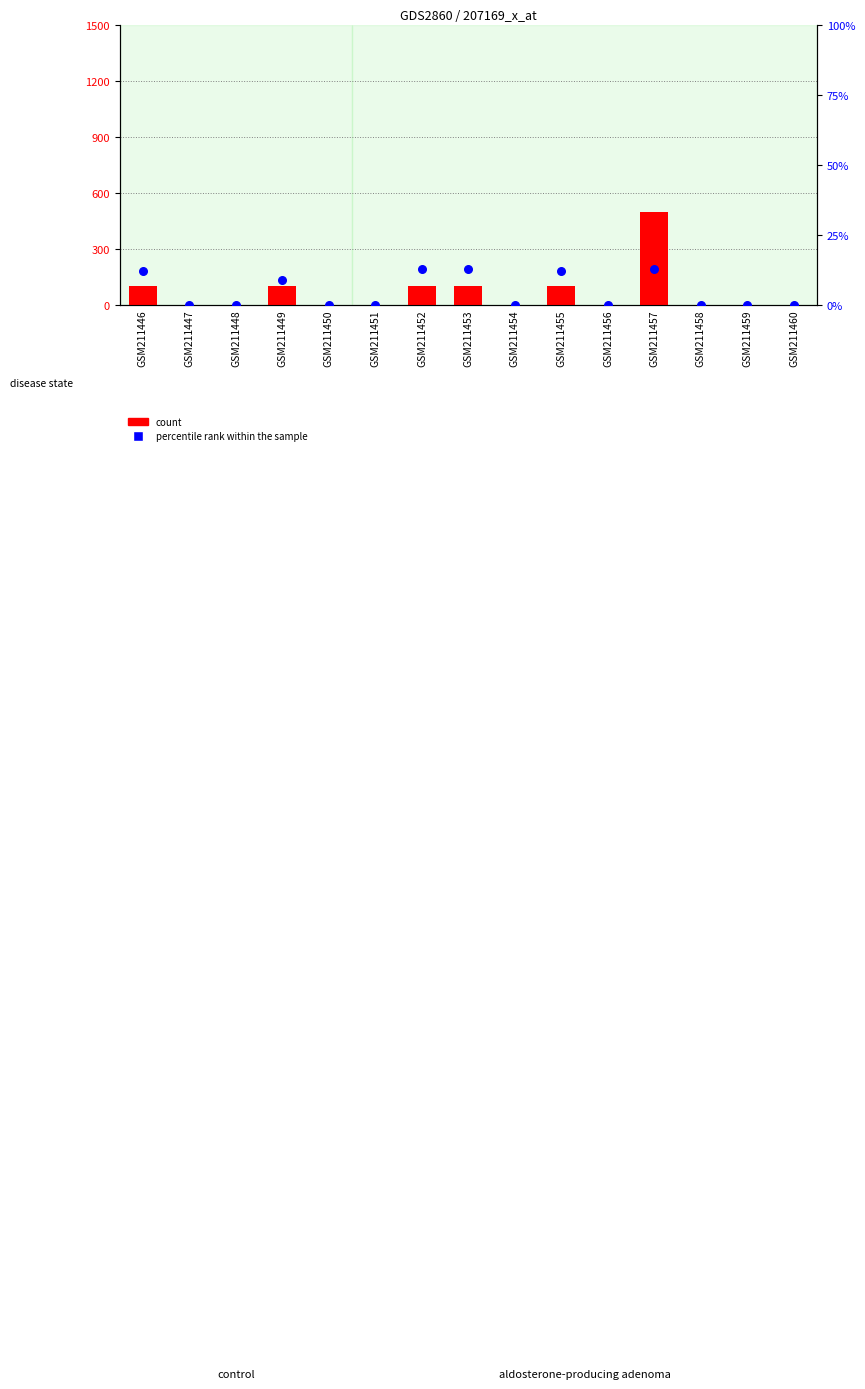

What are all the series names shown in the legend?

count, percentile rank within the sample